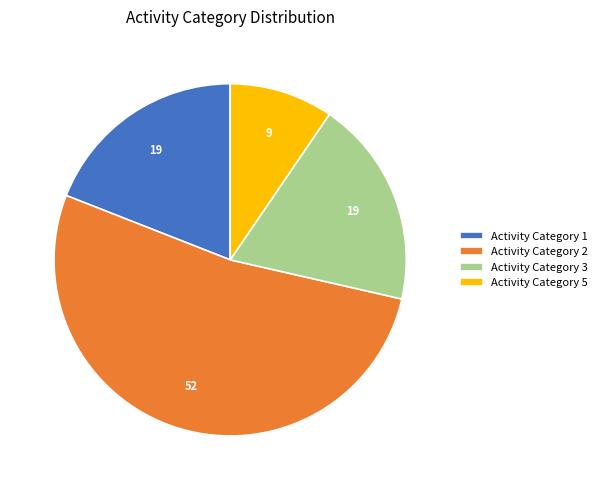

The Activity Category 5 slice represents 10% of the pie. True or false?

True